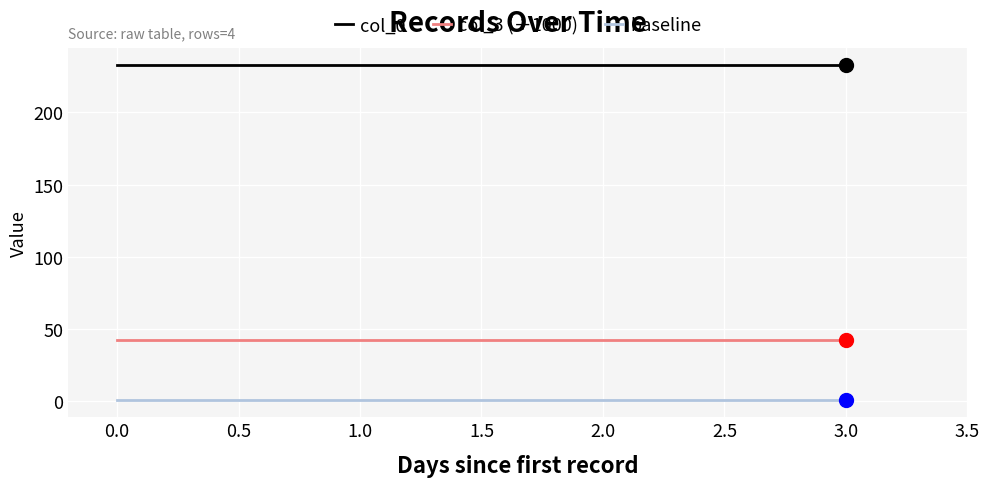

List the series in order of their peak value, highest first.

col_0, col_3 (÷1000), baseline